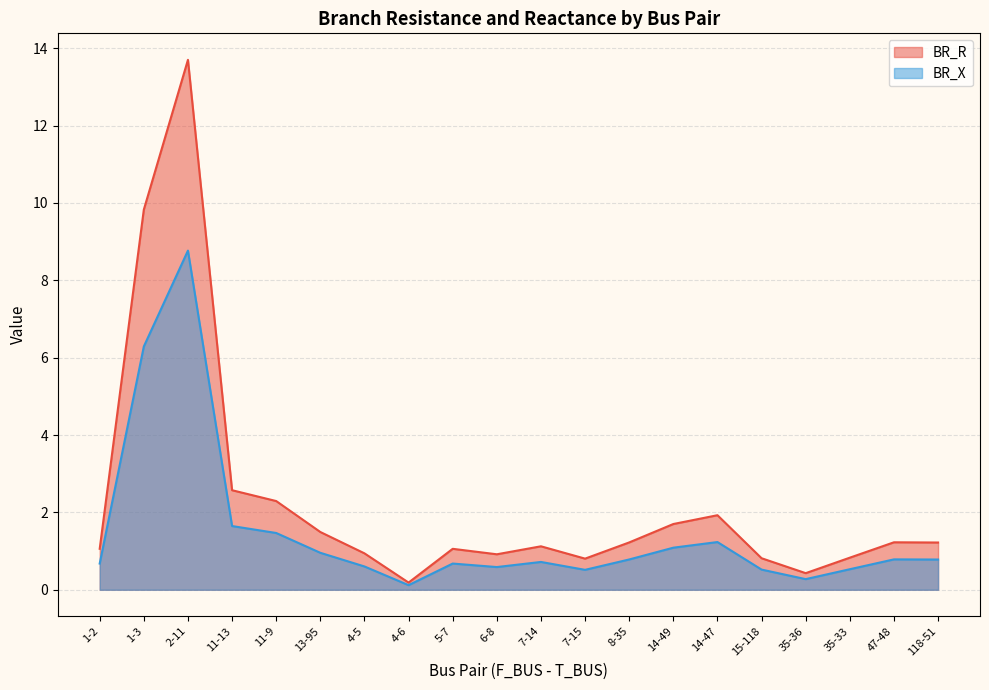

Is the value of BR_R at 35-33 greater than the value of BR_X at 5-7?

Yes